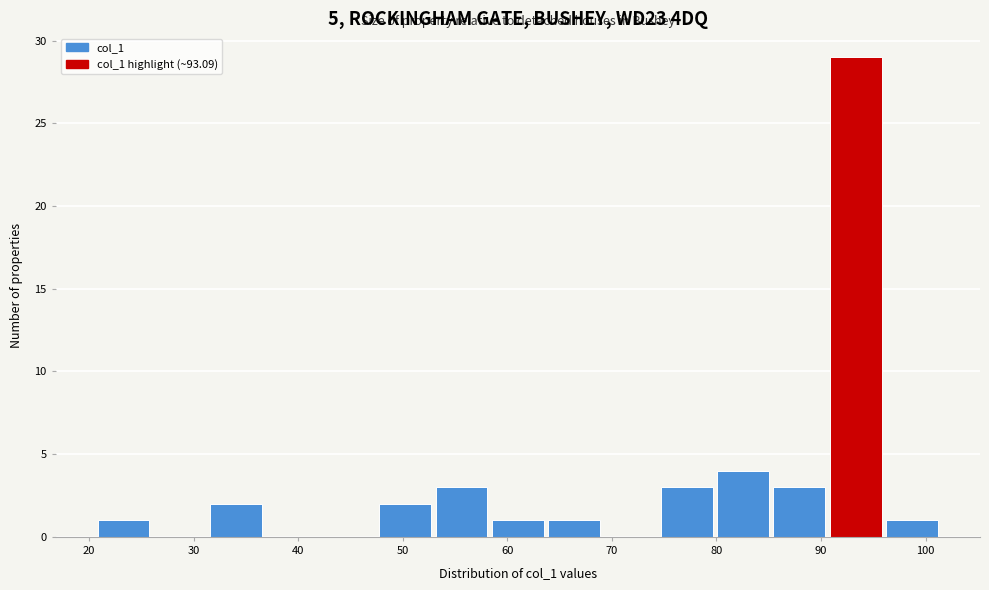

Which range on the x-axis has the tallest bar?

91 to 96